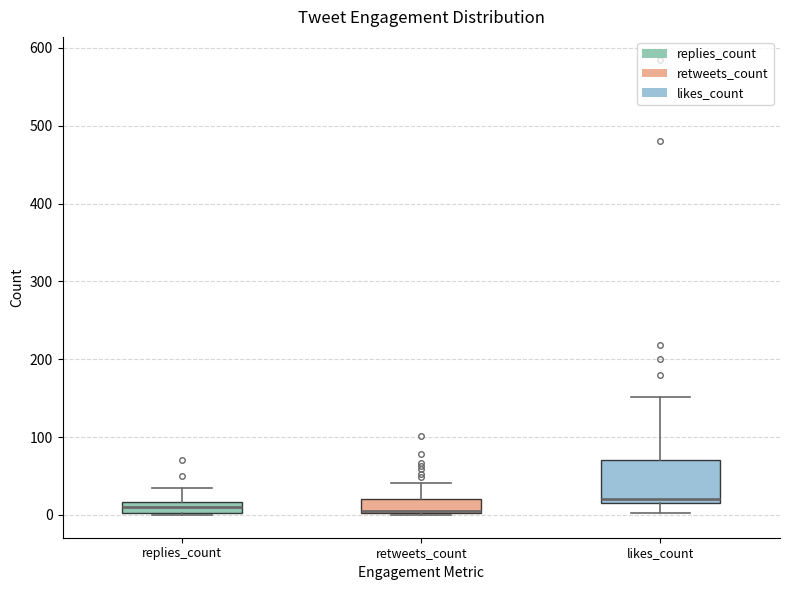

Which box's median line is the highest?

likes_count